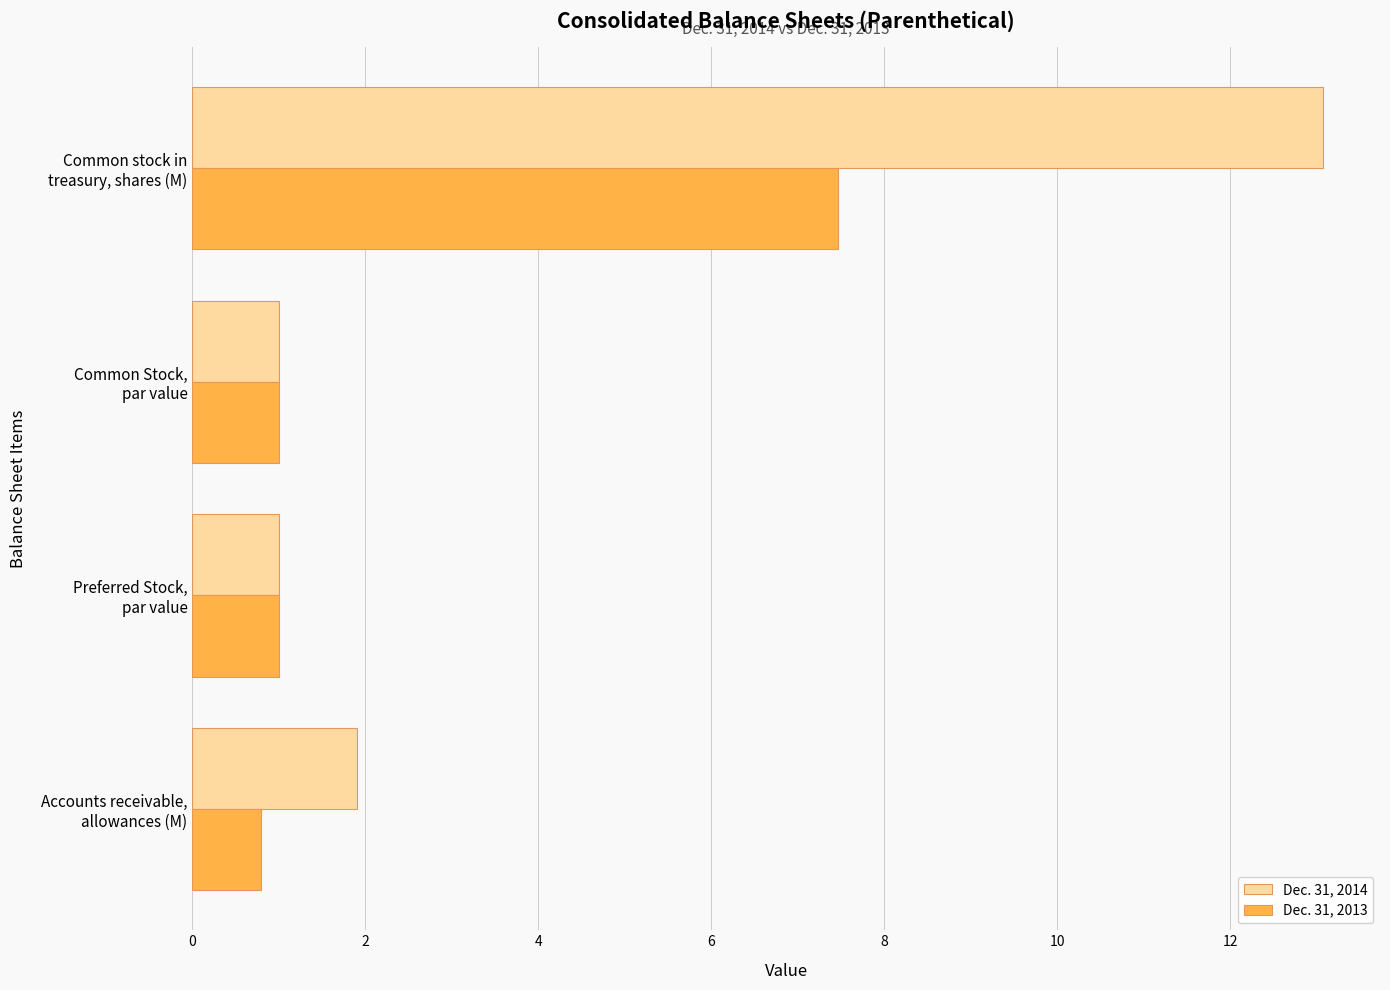

What is the sum of all Dec. 31, 2014 values?

17.0